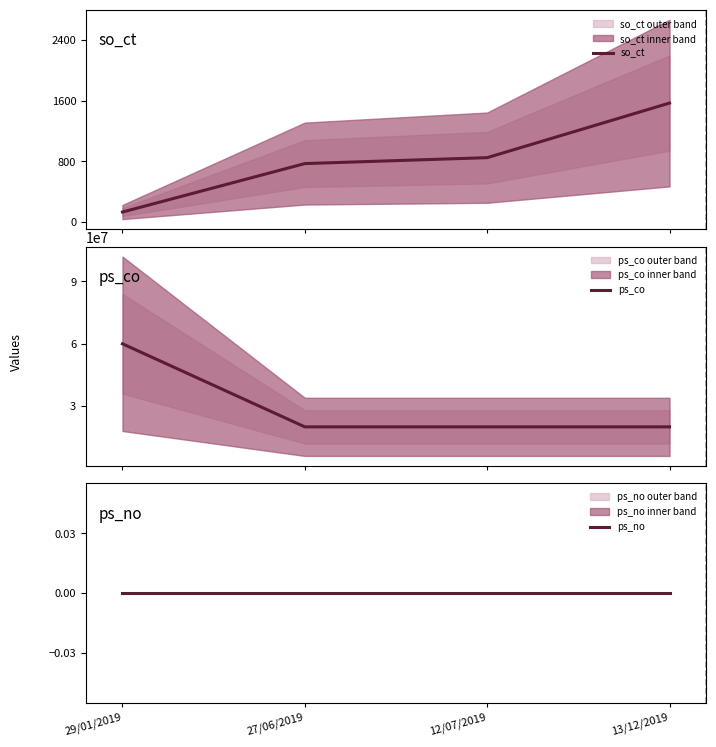

True or false: ps_no and so_ct cross at least once.

False